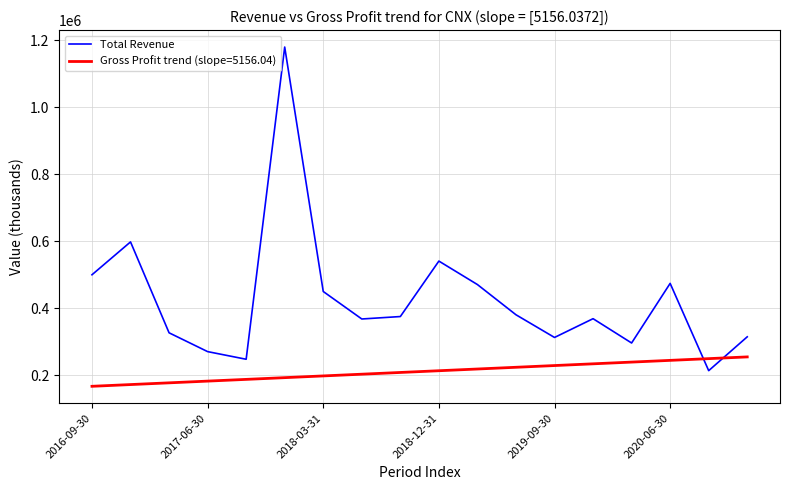

Which series has the largest total across all categories?

Total Revenue